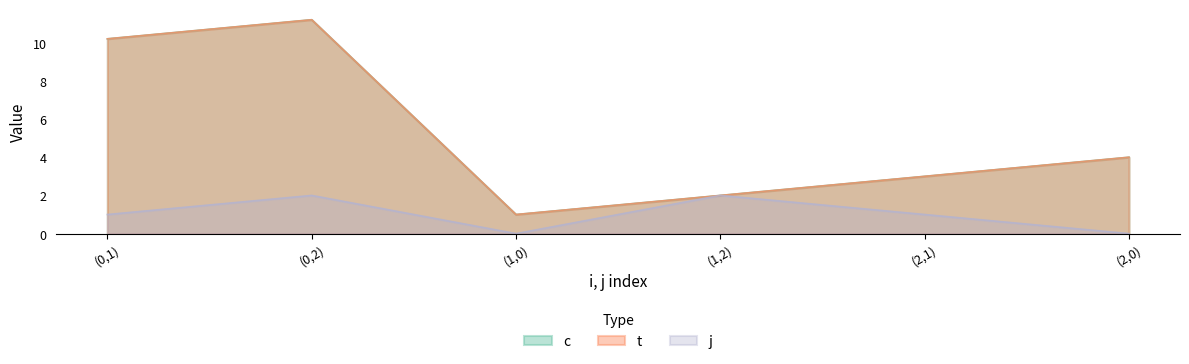

What are all the series names shown in the legend?

c, t, j